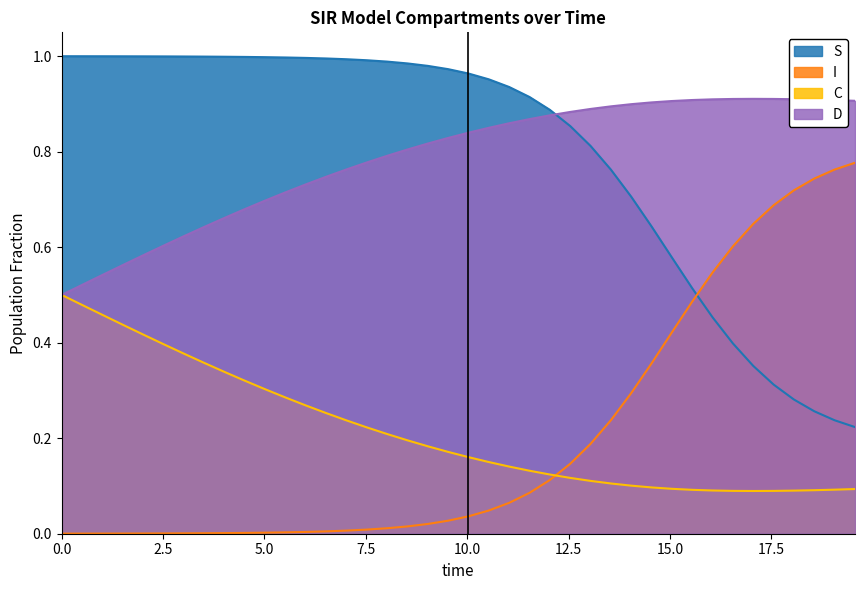

True or false: C and S intersect in this chart.

False